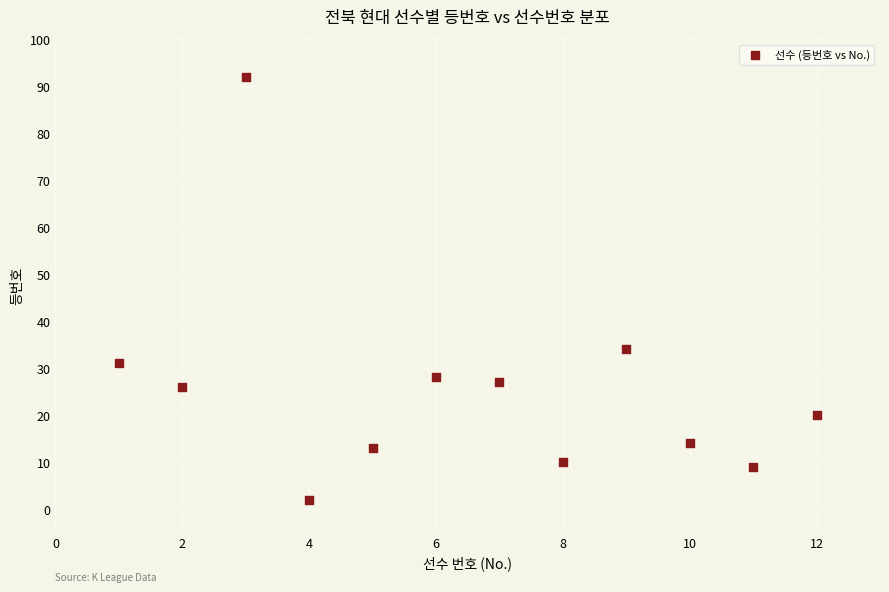

What Y value in the scatter plot is closest to 47?

34